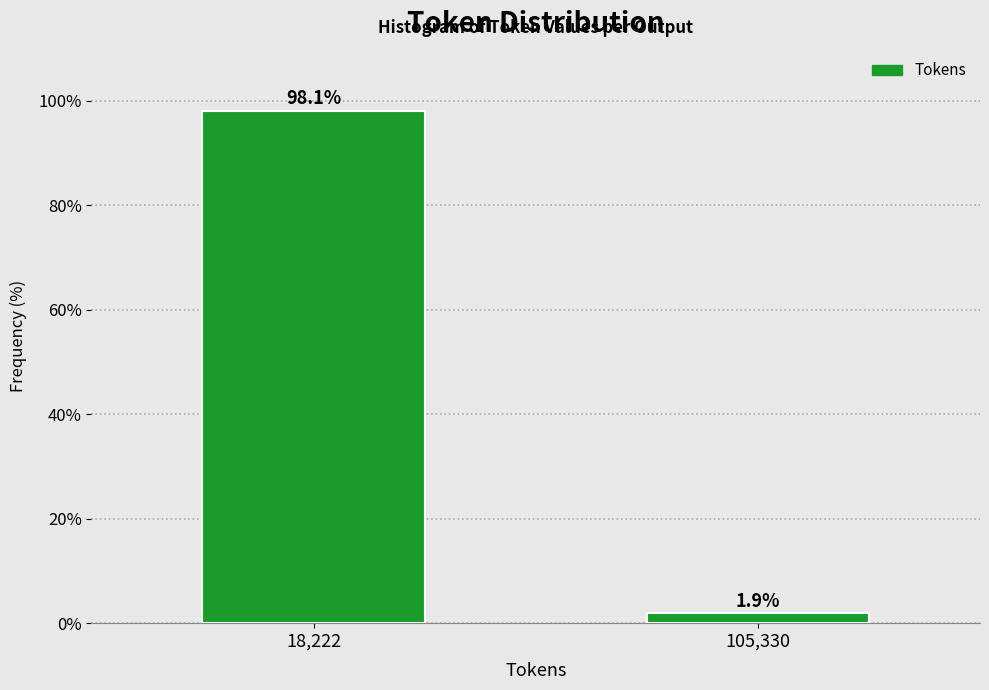

Reading left to right, list all the values displayed in this chart.

98.1	1.9